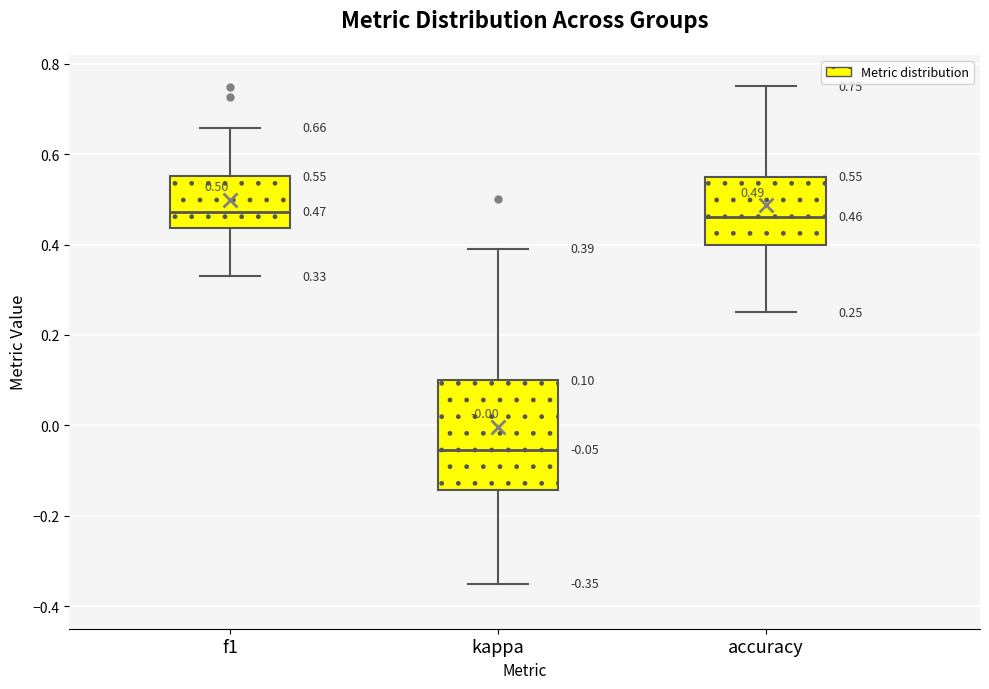

Which box's median line is the lowest?

kappa